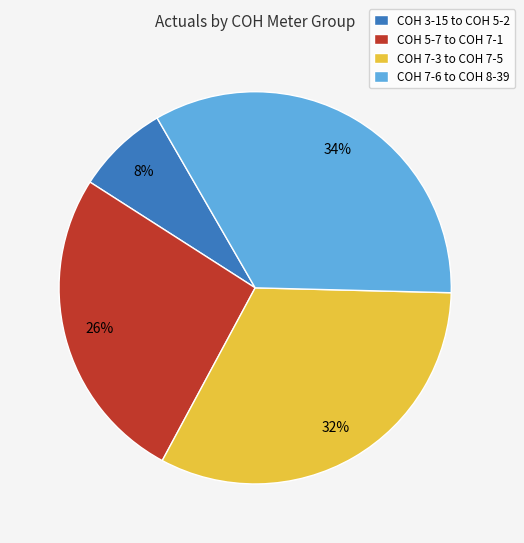

Which has a higher value, COH 3-15 to COH 5-2 or COH 7-3 to COH 7-5?

COH 7-3 to COH 7-5